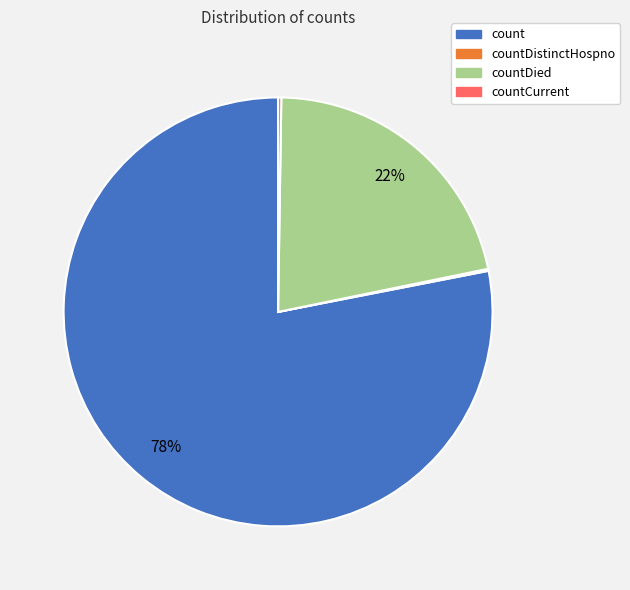

To the nearest percent, what is the difference between the largest and smallest slice percentages?

78%